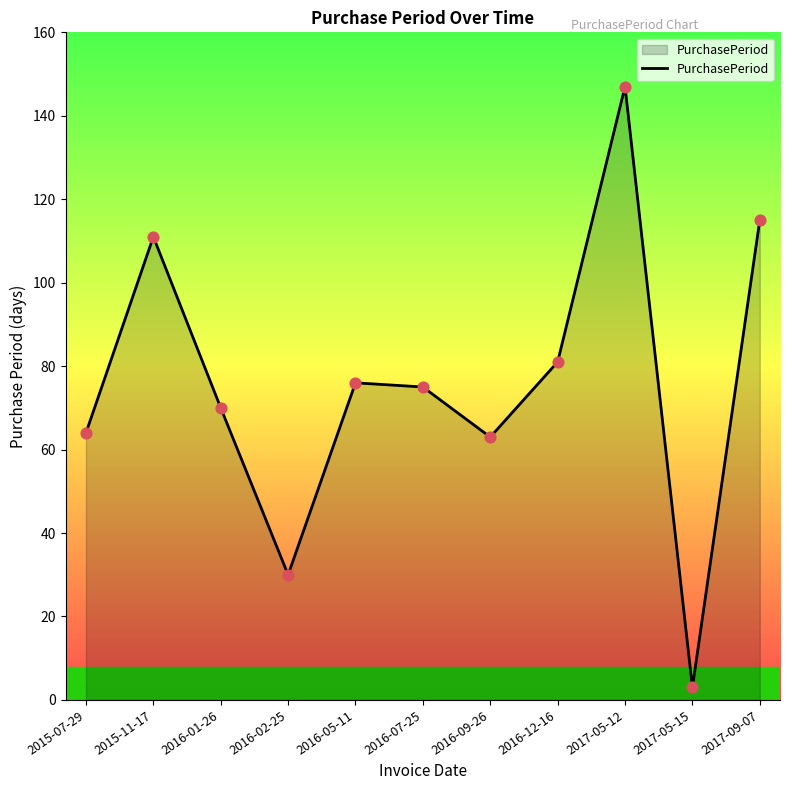

What is the ratio of the value at 2016-12-16 to the value at 2016-05-11?

1.1